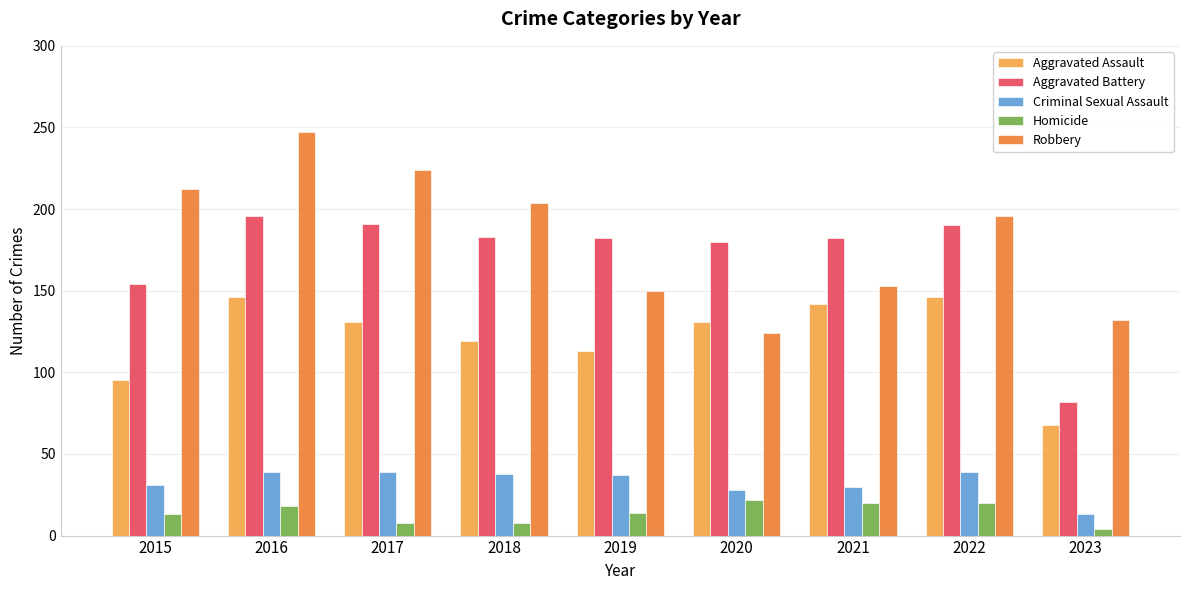

Does the chart contain any negative values?

No